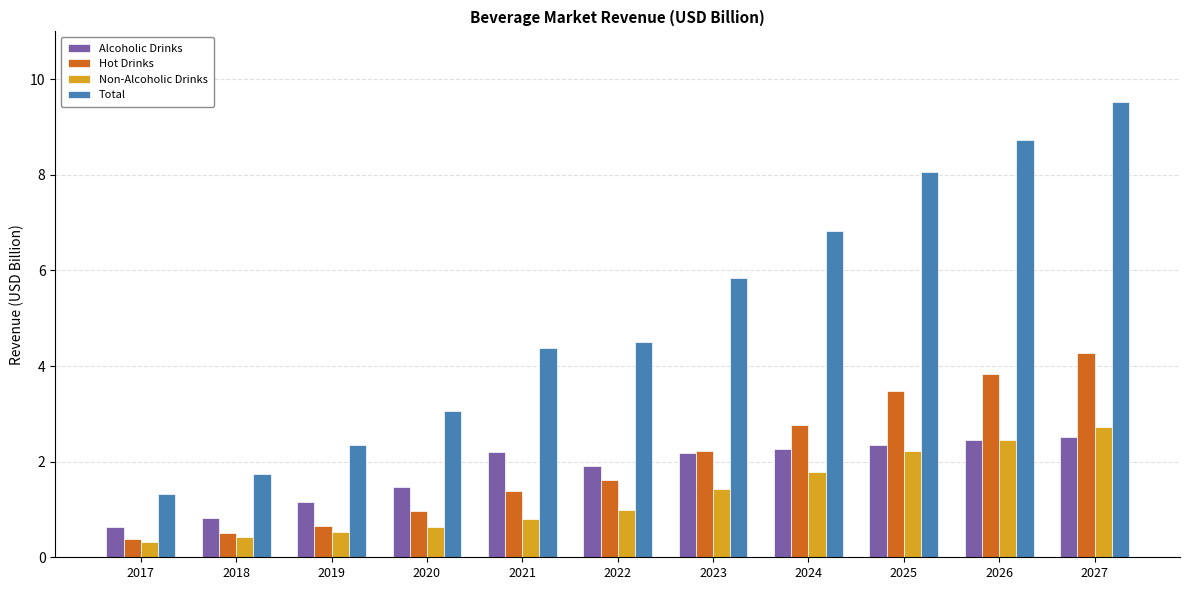

Which series changed the most between 2018 and 2022?

Total